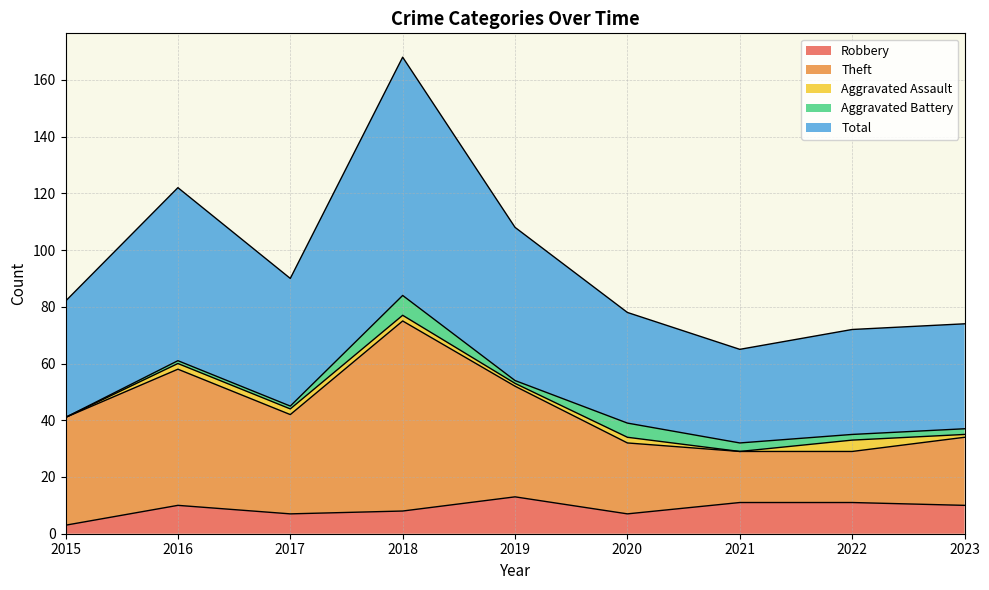

Rank the categories by Robbery value from highest to lowest.

2019, 2021, 2022, 2016, 2023, 2018, 2017, 2020, 2015